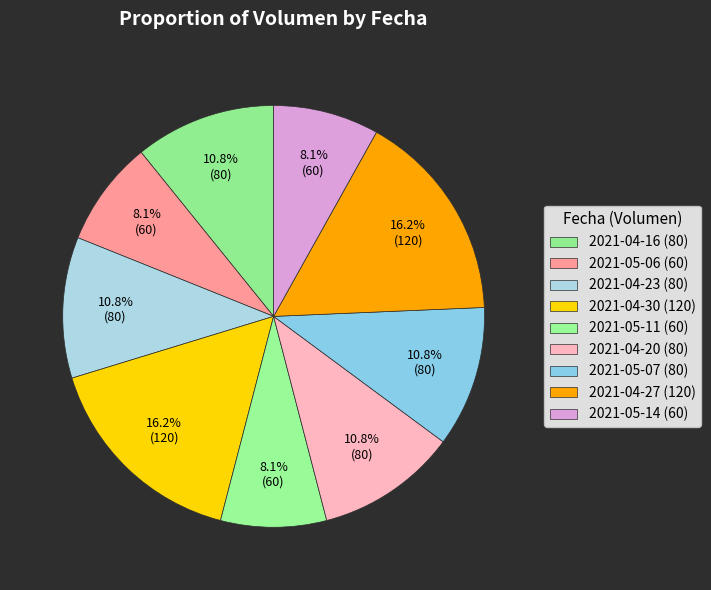

How many slices are in this pie chart?

9